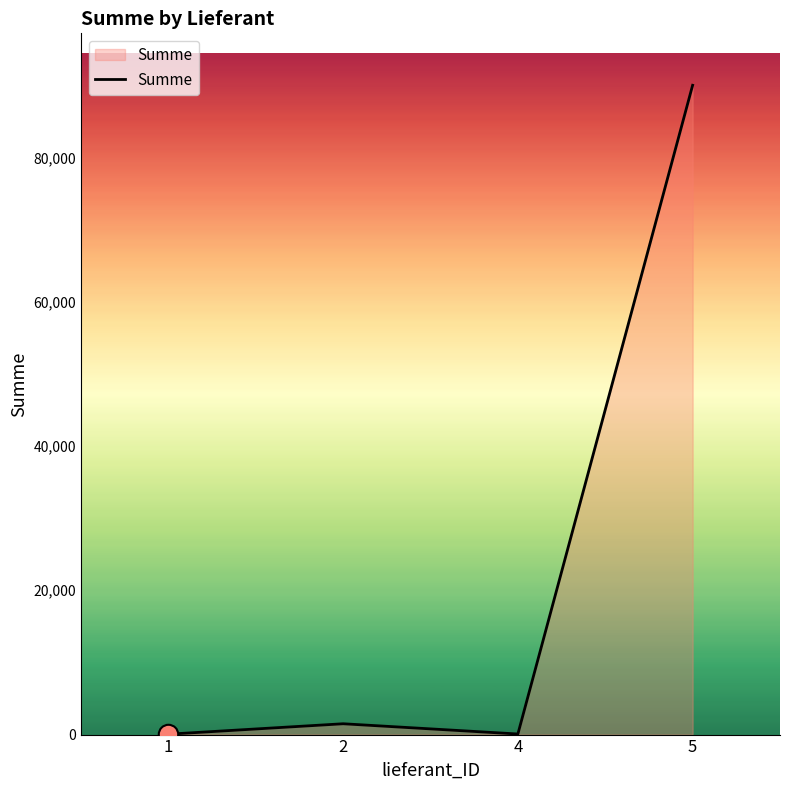

Is it true that the value at 5 is 35727?

False